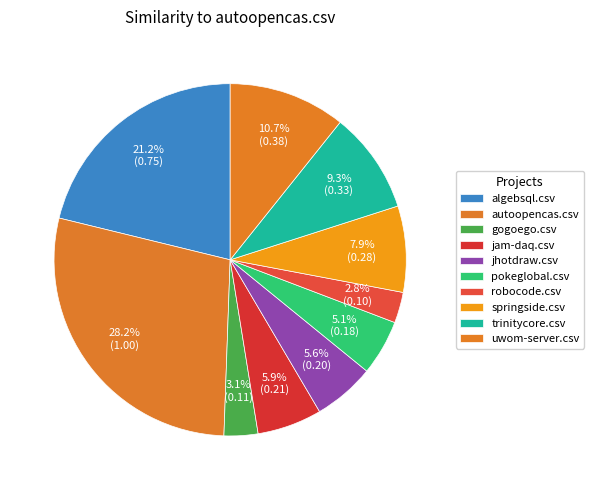

How many slices are in this pie chart?

10